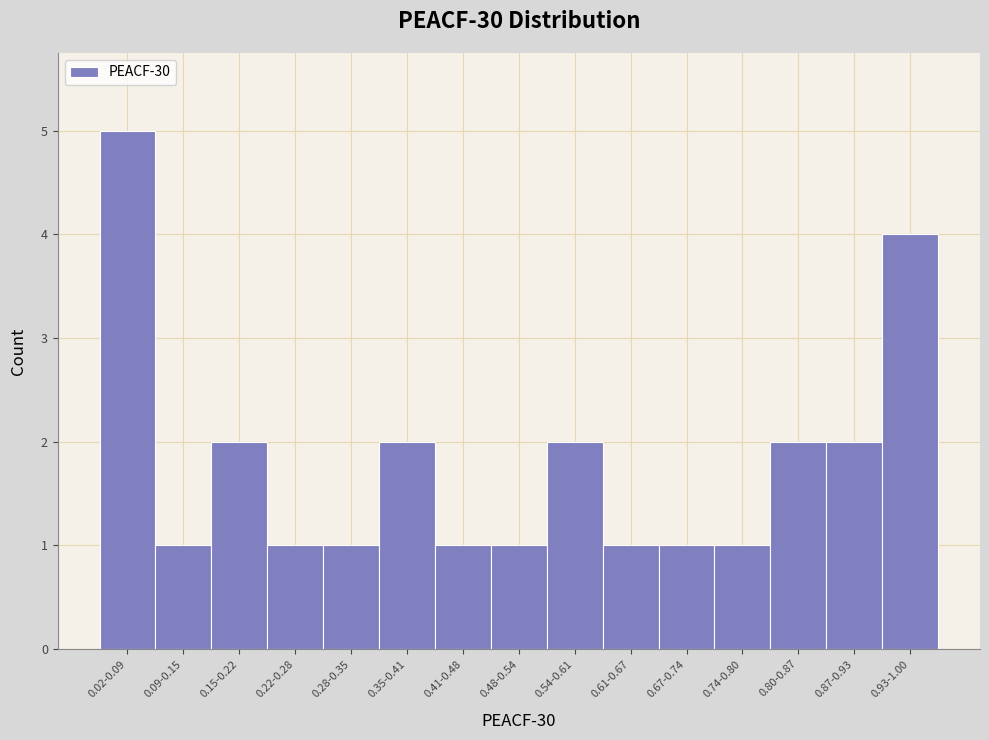

Reading left to right, transcribe all the data shown in this chart.

0.02-0.09=5	0.09-0.15=1	0.15-0.22=2	0.22-0.28=1	0.28-0.35=1	0.35-0.41=2	0.41-0.48=1	0.48-0.54=1	0.54-0.61=2	0.61-0.67=1	0.67-0.74=1	0.74-0.80=1	0.80-0.87=2	0.87-0.93=2	0.93-1.00=4